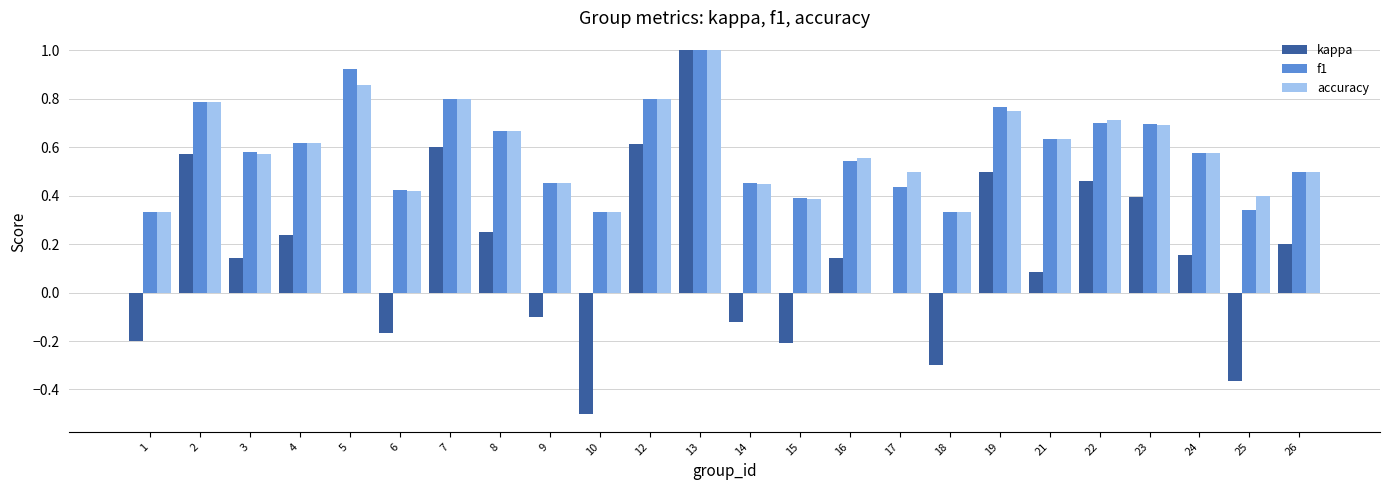

Which series has the widest spread of values?

kappa